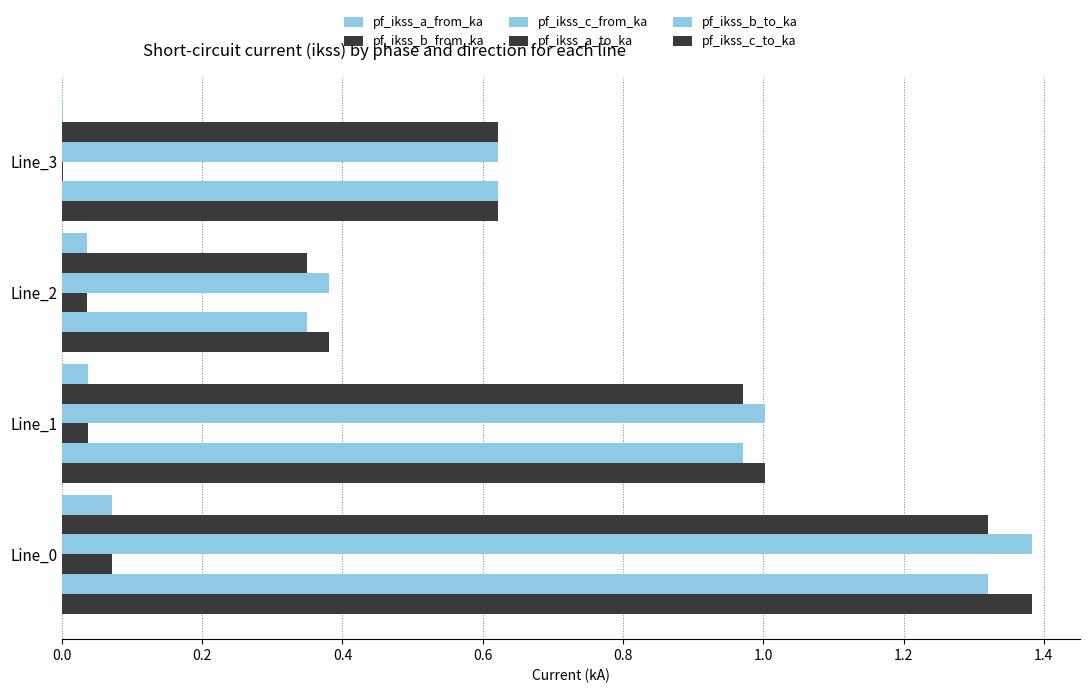

Reading left to right, transcribe all the data shown in this chart.

pf_ikss_a_from_ka: 0.1	0.0	0.0	0.0
pf_ikss_b_from_ka: 1.3	1.0	0.3	0.6
pf_ikss_c_from_ka: 1.4	1.0	0.4	0.6
pf_ikss_a_to_ka: 0.1	0.0	0.0	0.0
pf_ikss_b_to_ka: 1.3	1.0	0.3	0.6
pf_ikss_c_to_ka: 1.4	1.0	0.4	0.6